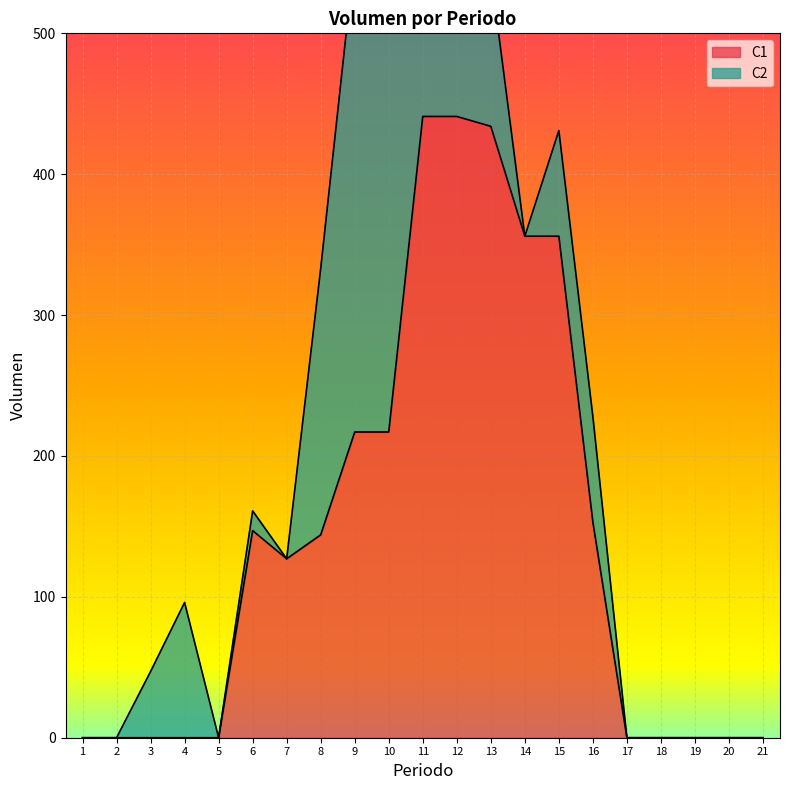

Which category has the lowest value across all series?

1